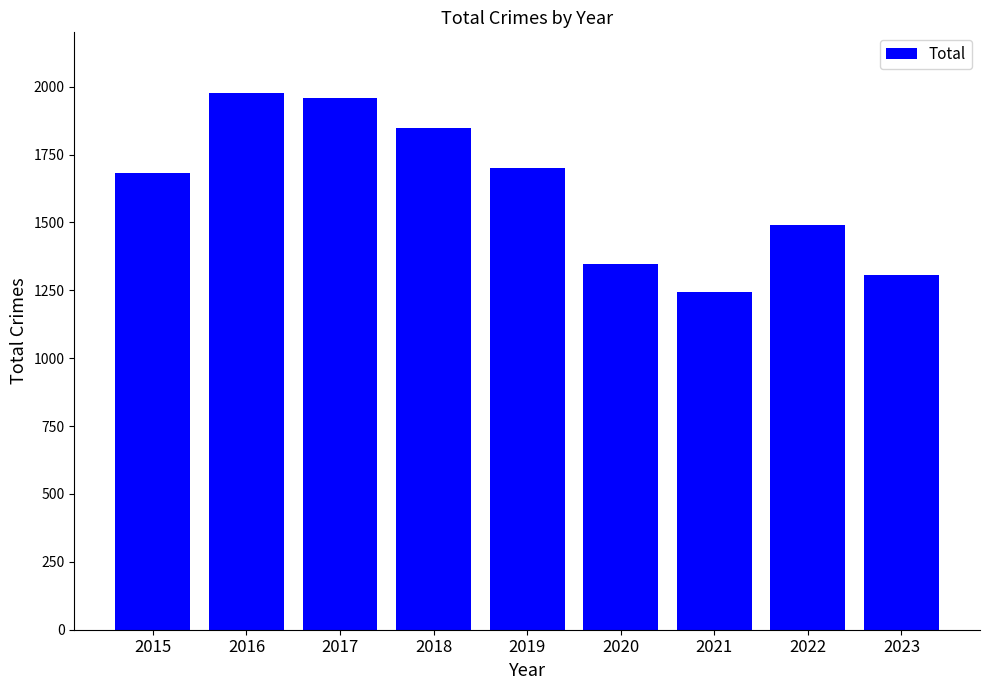

Reading left to right, what are all the values shown in this chart?

1683	1975	1957	1848	1702	1346	1245	1491	1307